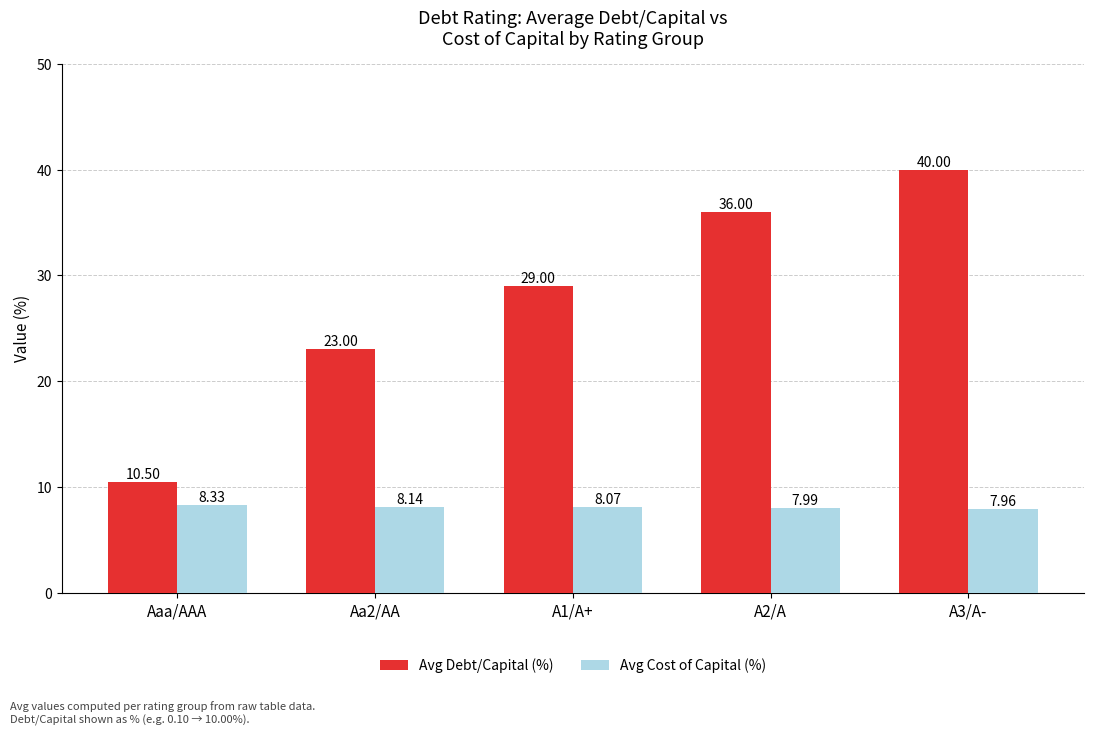

What is the greatest value displayed?

40.0